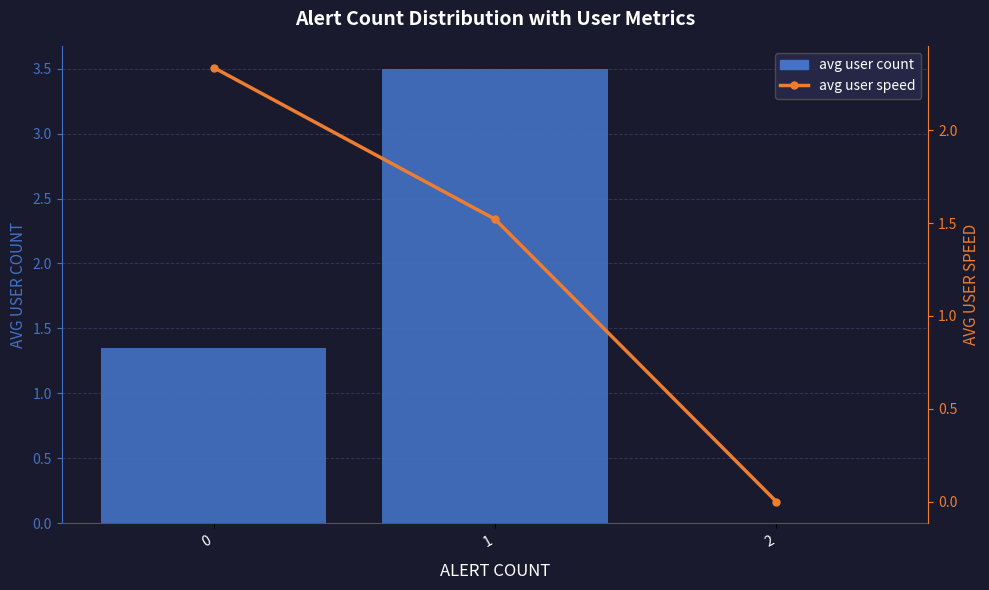

Rank the series by their average value, from lowest to highest.

avg user speed, avg user count